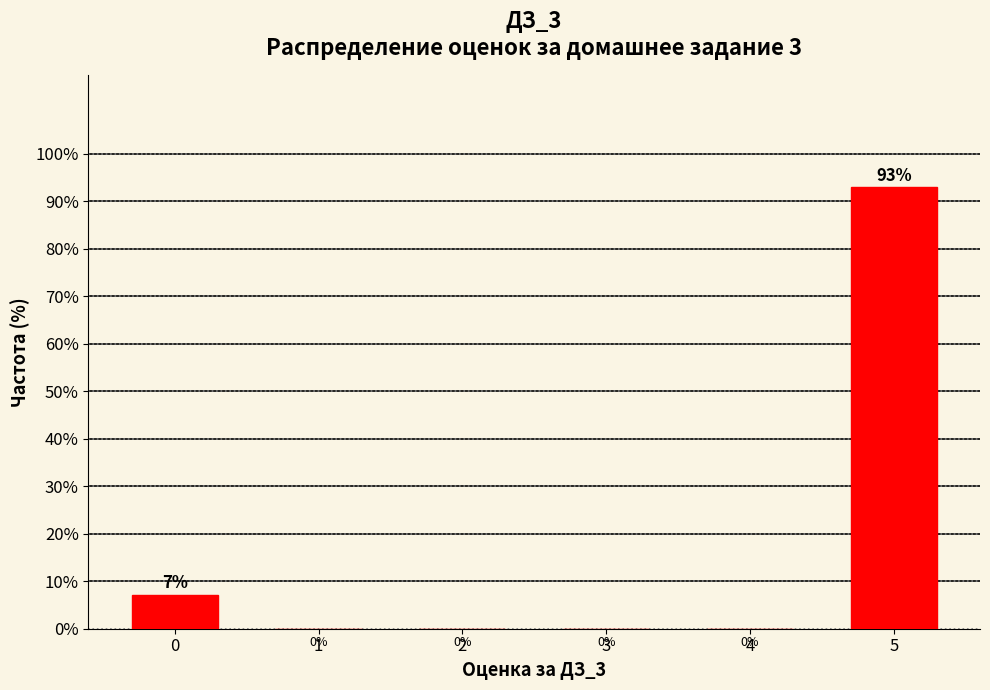

The value at 5 is 45.4. True or false?

False